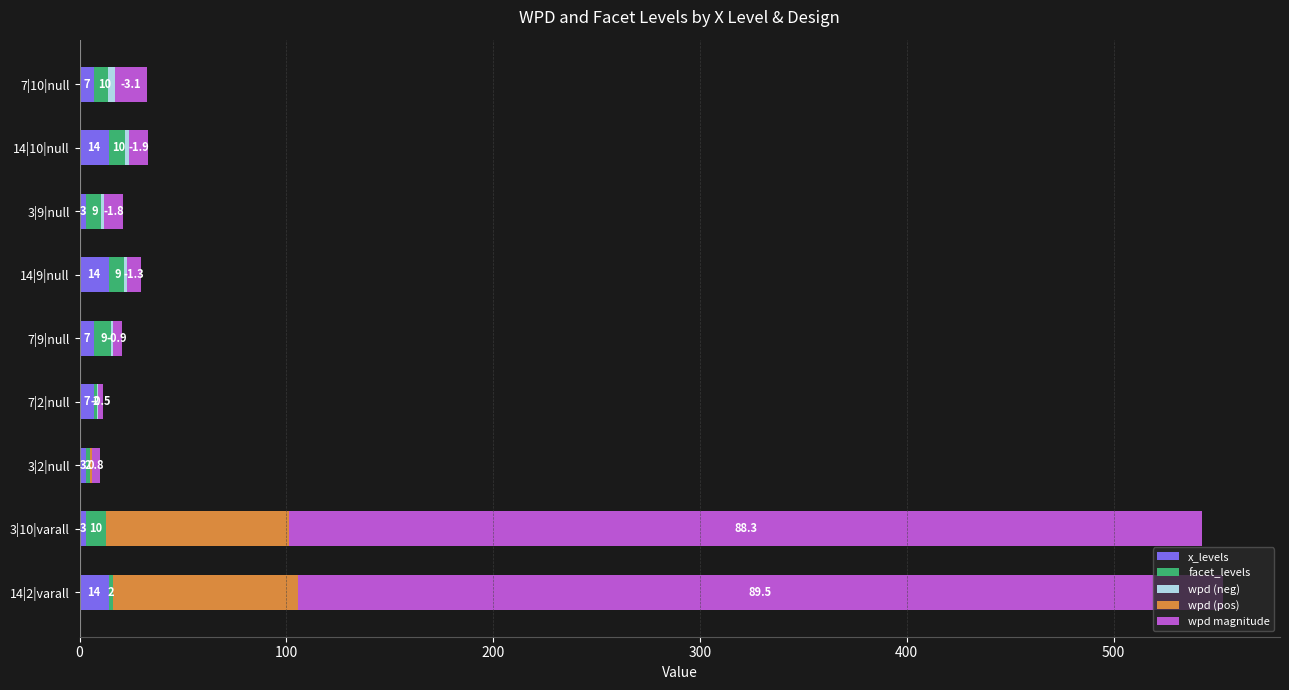

What is the minimum value for wpd (neg)?

-3.1